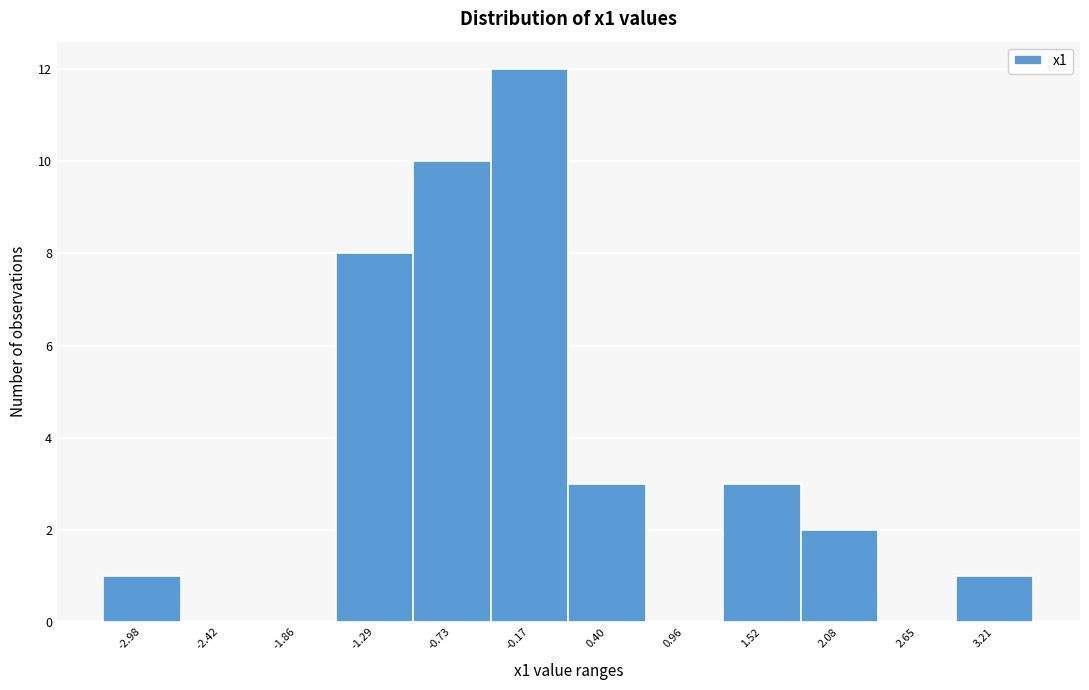

Reading right to left, transcribe all the data shown in this chart.

3.21=1	2.65=0	2.08=2	1.52=3	0.96=0	0.40=3	-0.17=12	-0.73=10	-1.29=8	-1.86=0	-2.42=0	-2.98=1